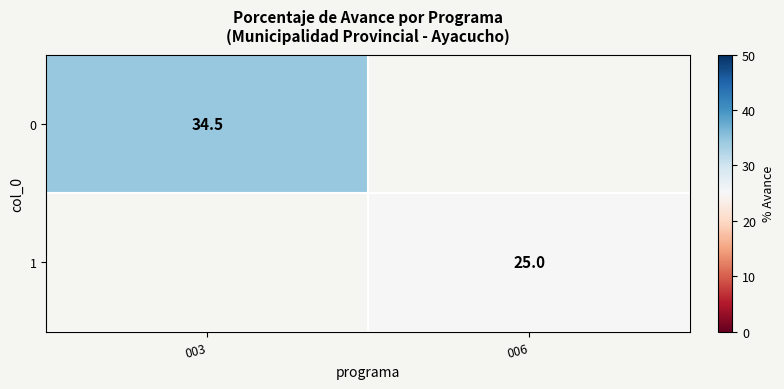

The value of 0 at 003 is 16.7. True or false?

False